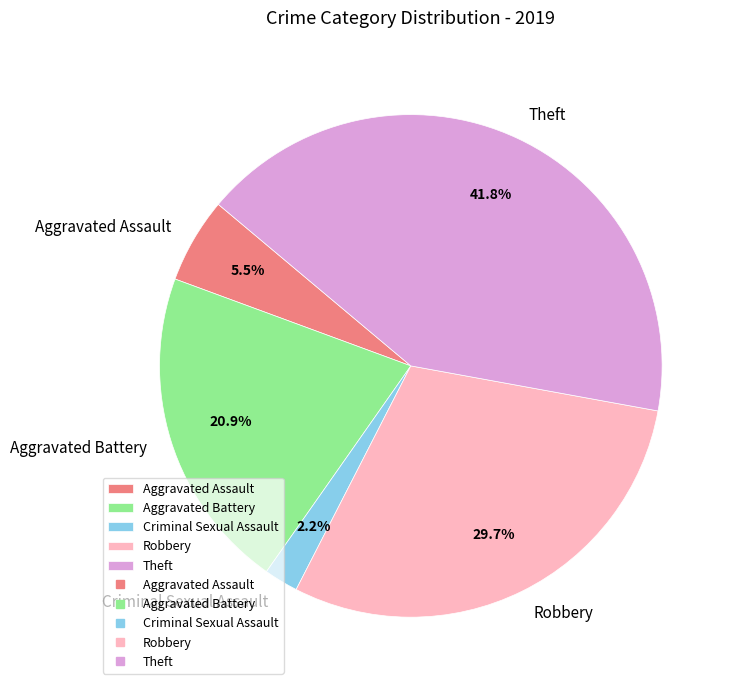

Rank the categories by value from highest to lowest.

Theft, Robbery, Aggravated Battery, Aggravated Assault, Criminal Sexual Assault